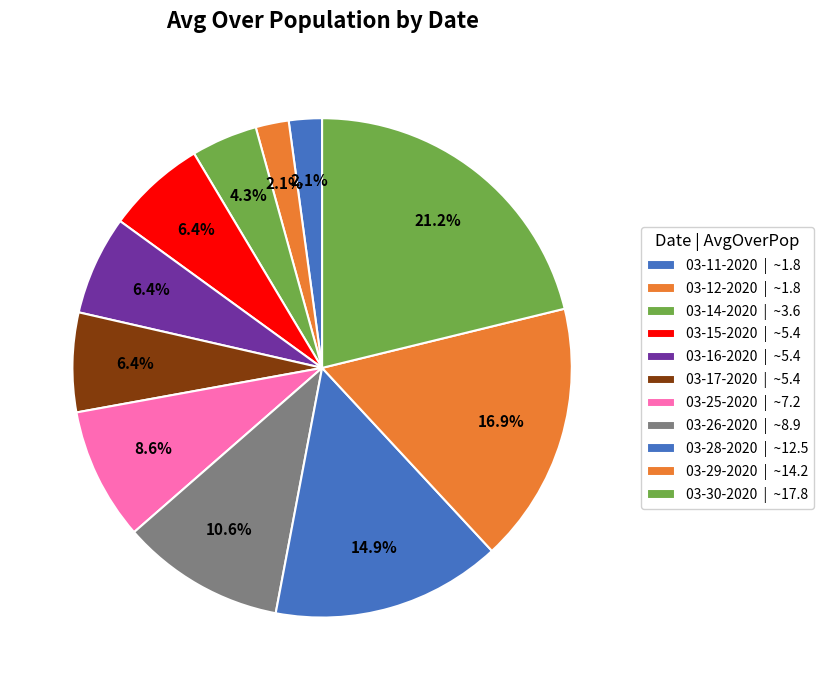

True or false: 03-17-2020 accounts for 6% of the total.

True